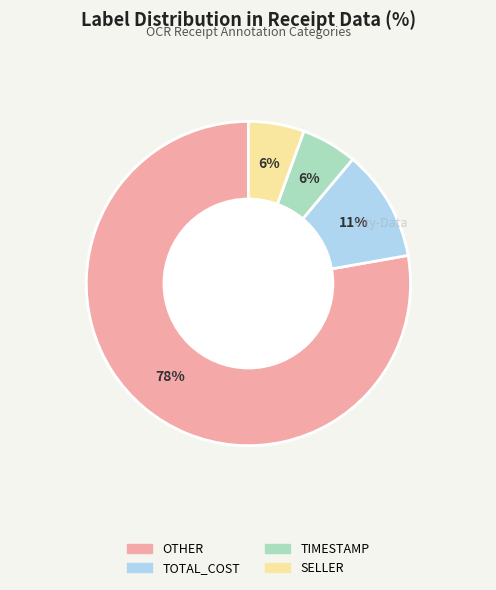

Does any single category account for the majority?

Yes